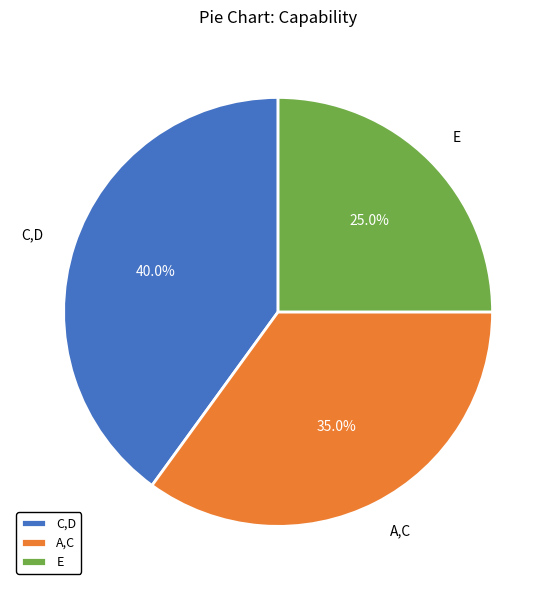

What percentage is the A,C slice, to the nearest percent?

35%